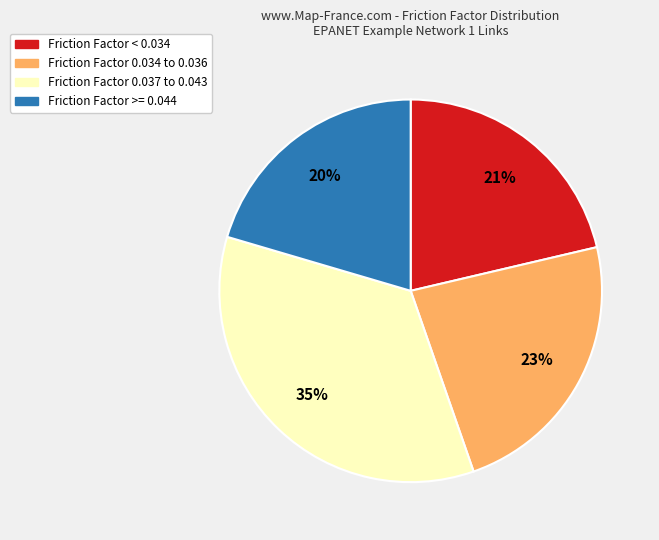

To the nearest percent, what is the average slice percentage?

25%